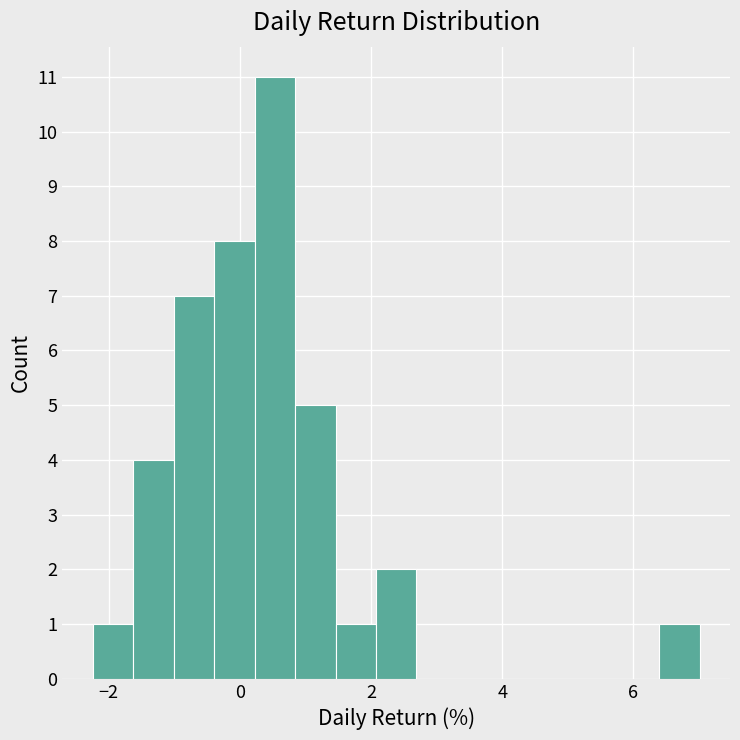

Read against the x-axis, roughly where is the centre of the tallest bar?

0.6